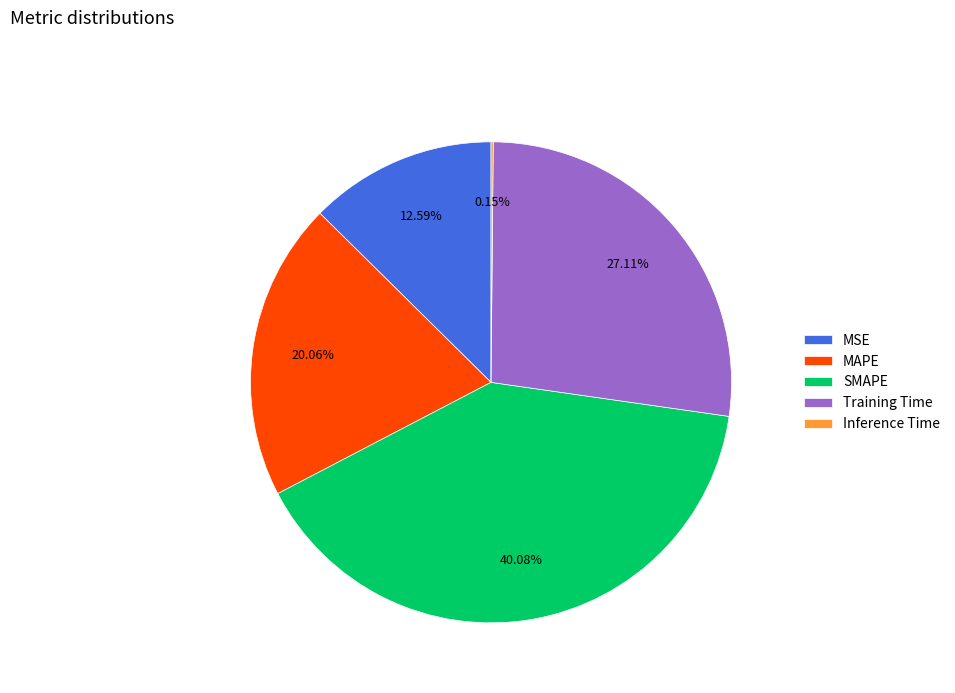

What percentage is the SMAPE slice, to the nearest percent?

40%